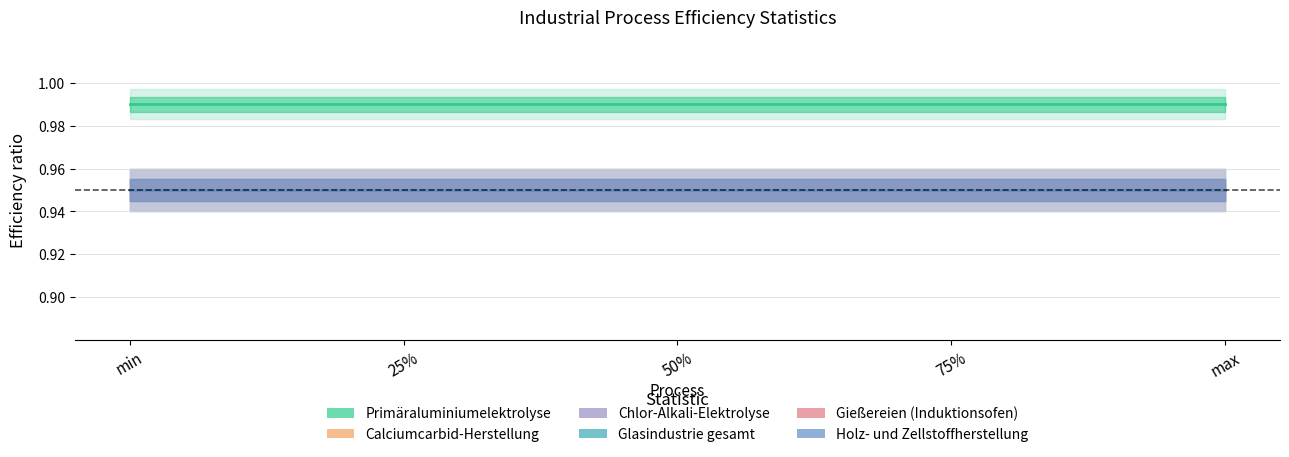

What is the total value across all series at 75%?

5.7